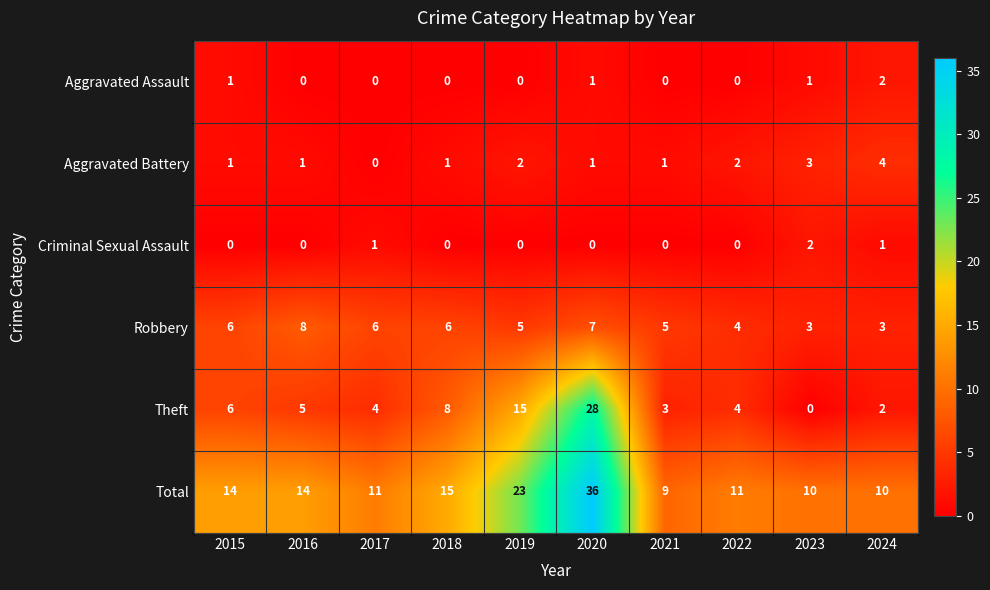

At which category does the chart reach its peak across all series?

2020